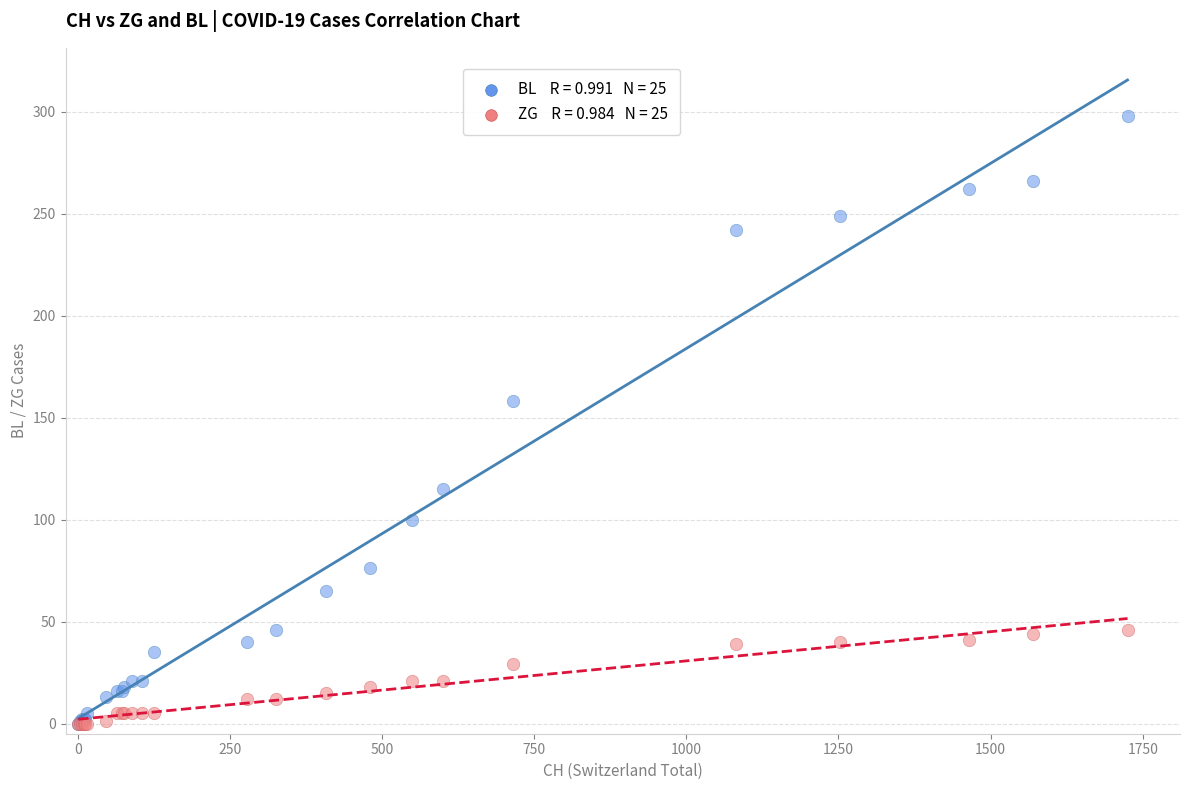

Across all series, what Y value is closest to 149?

158